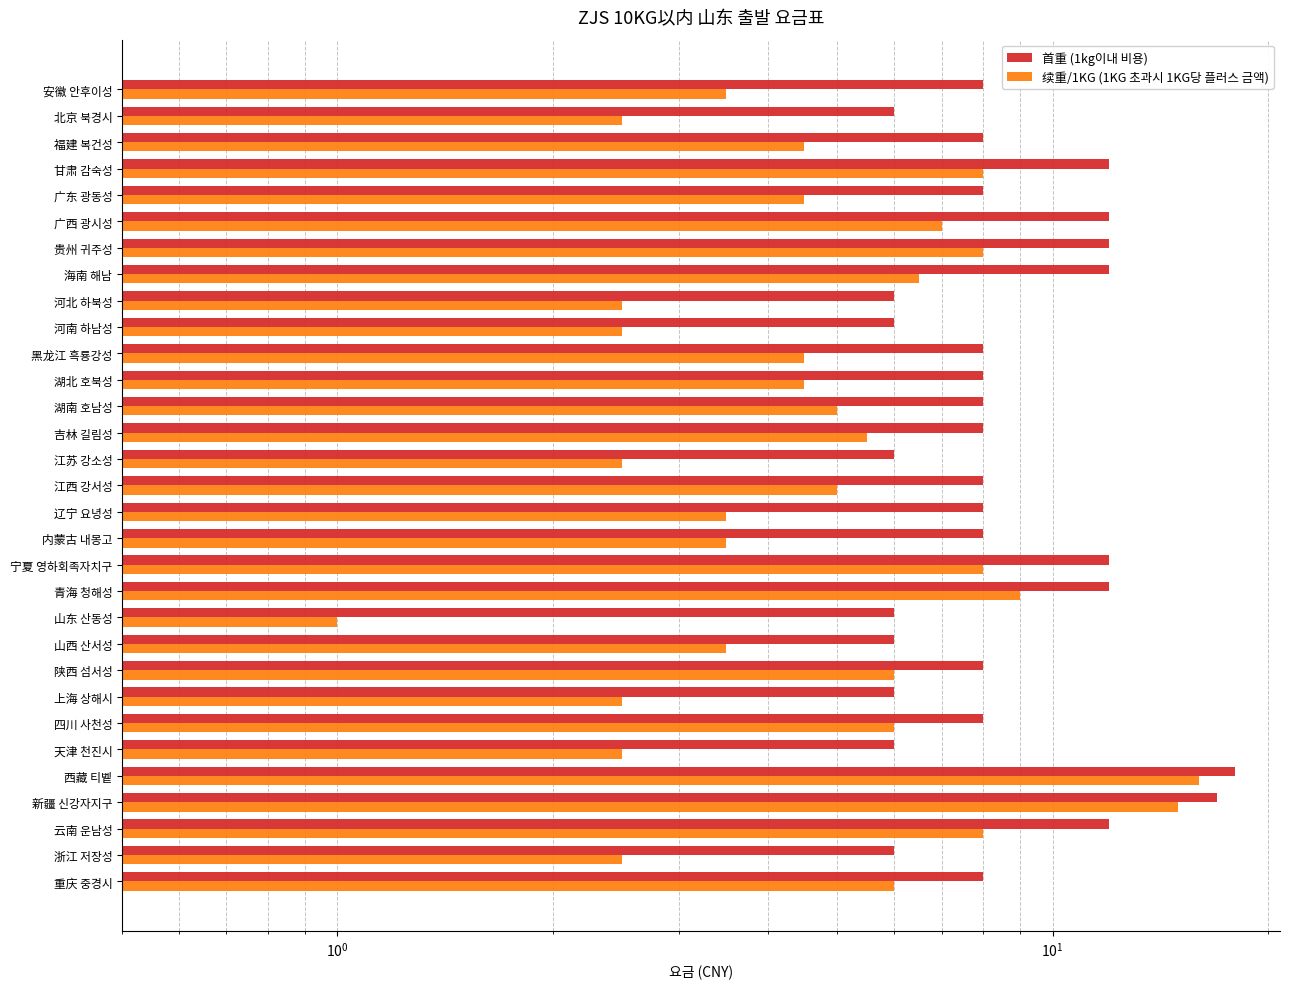

How many data points does each series have?

31